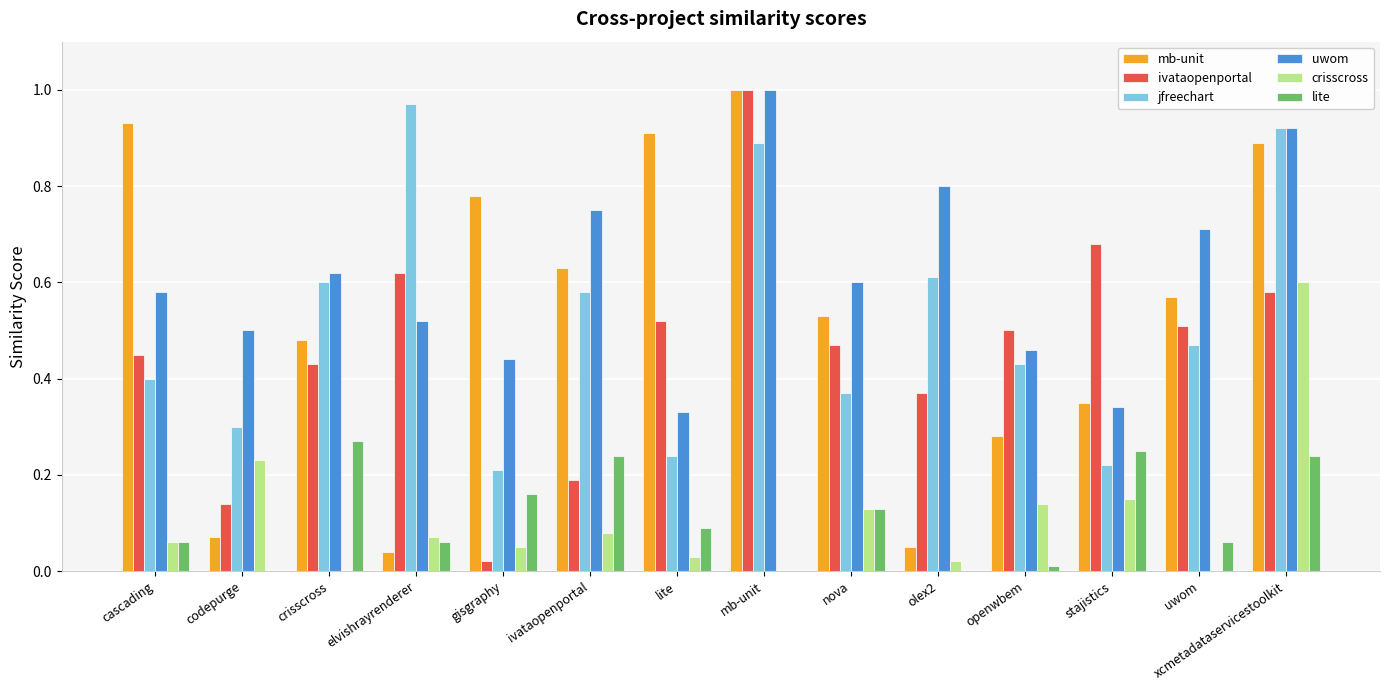

Which series has the widest spread of values?

ivataopenportal